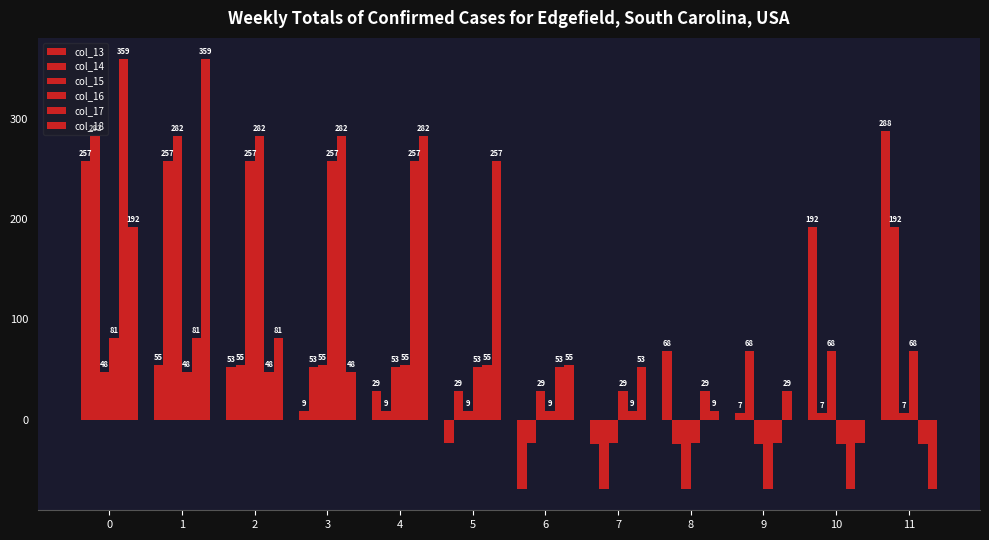

How many bars are there in each group?

6